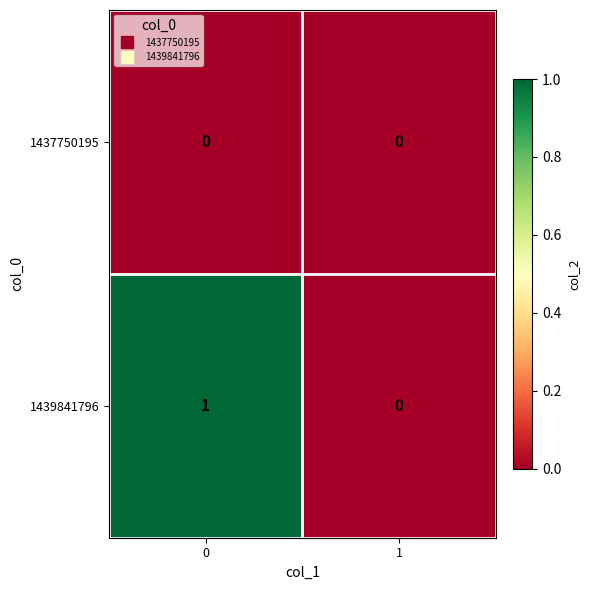

Rank the series at 0 from highest to lowest value.

1439841796, 1437750195